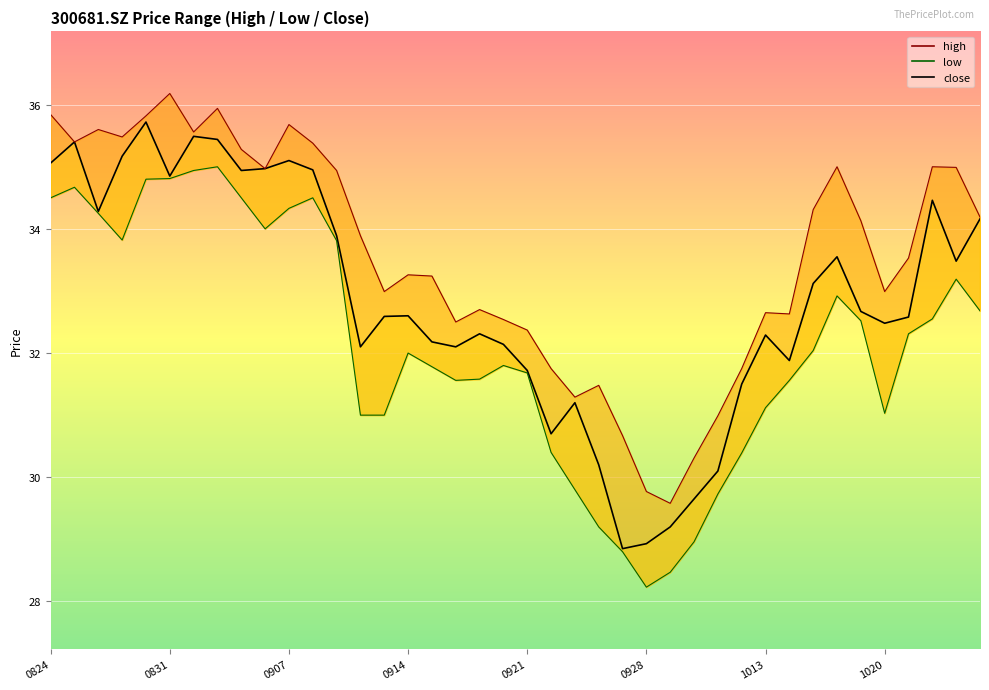

What is the change in value from 20 to 33?

+1.8